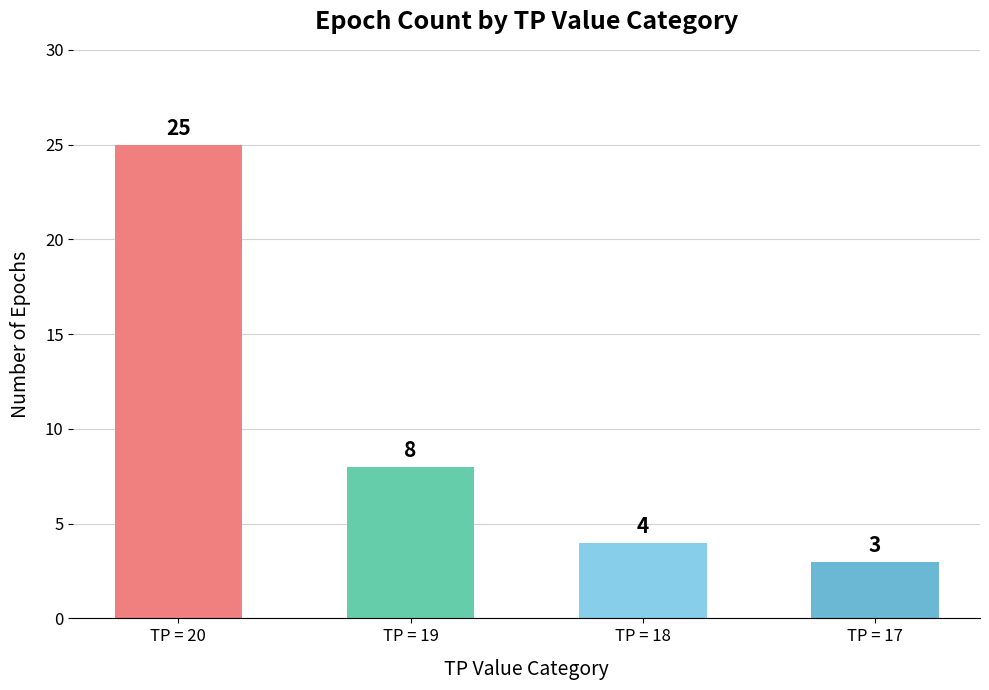

What is the value of the 2nd bar from the left?

8